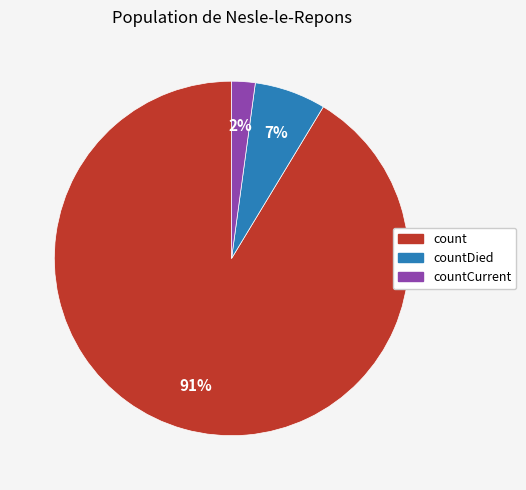

True or false: countCurrent accounts for 2% of the total.

True